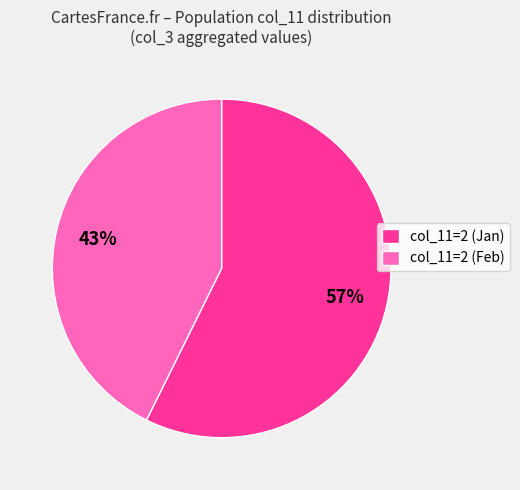

The col_11=2 (Jan) slice represents 44% of the pie. True or false?

False